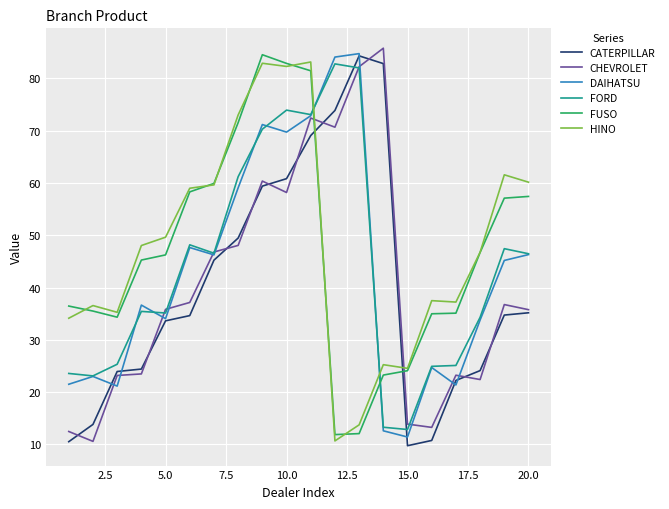

How many intersections are there between FUSO and FORD?

2